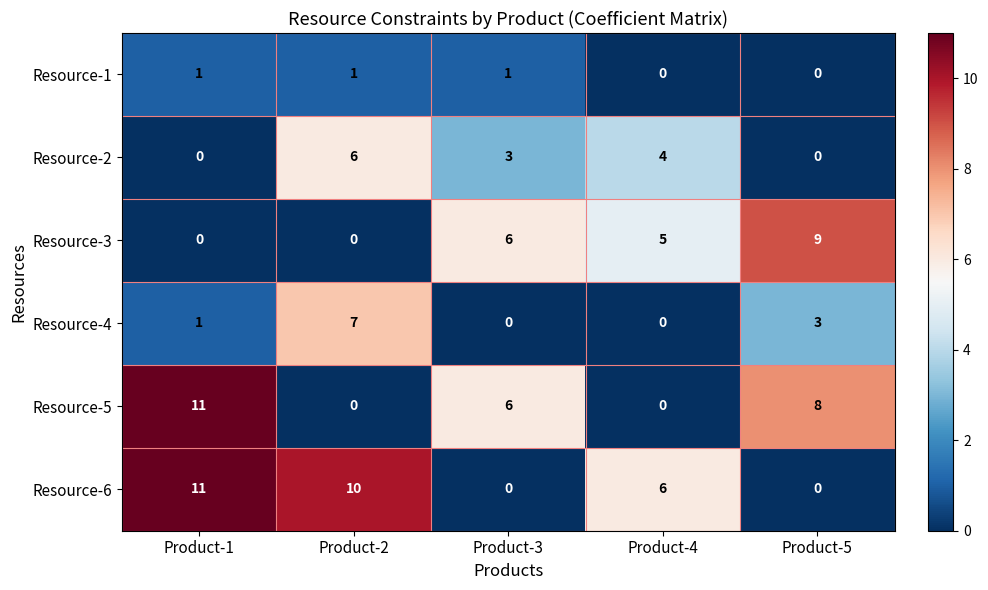

What is the greatest value displayed?

11